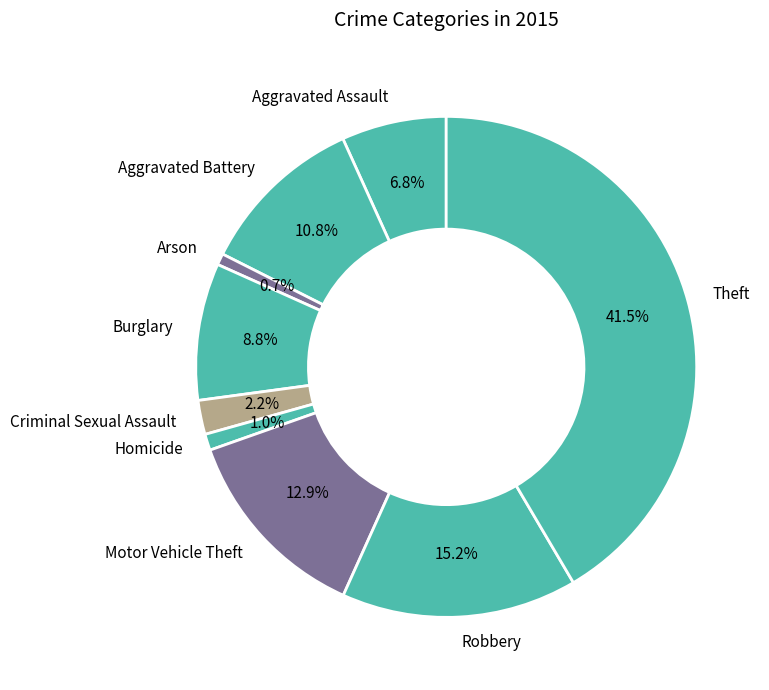

Which has a higher value, Burglary or Aggravated Assault?

Burglary